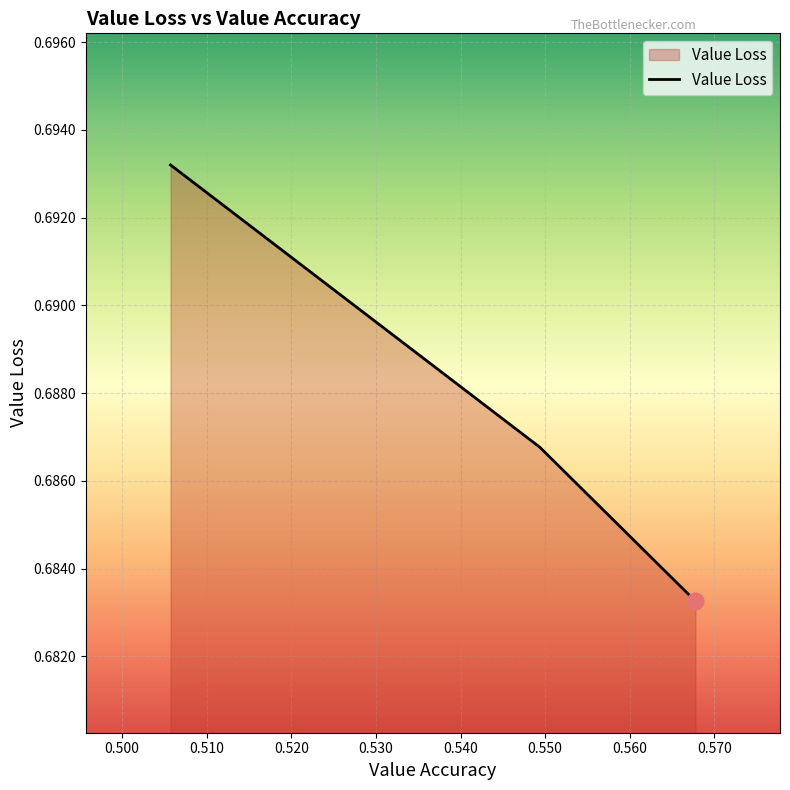

Count the values in the range 0 to 1.

3